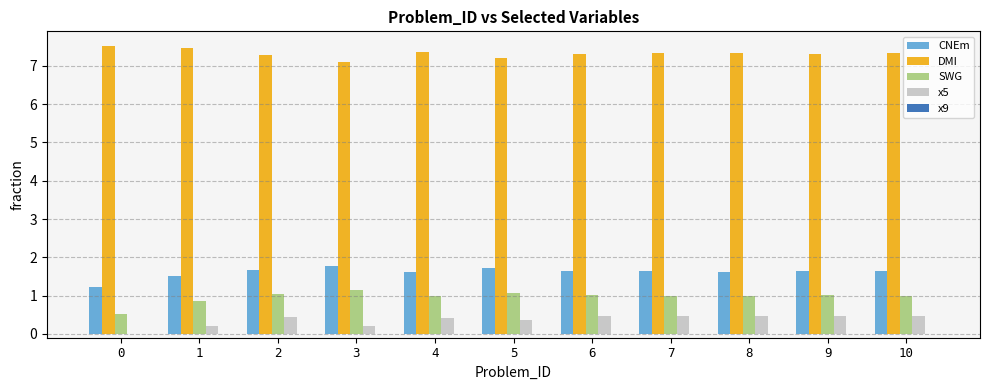

Is it true that CNEm equals 0.7 at 6?

False